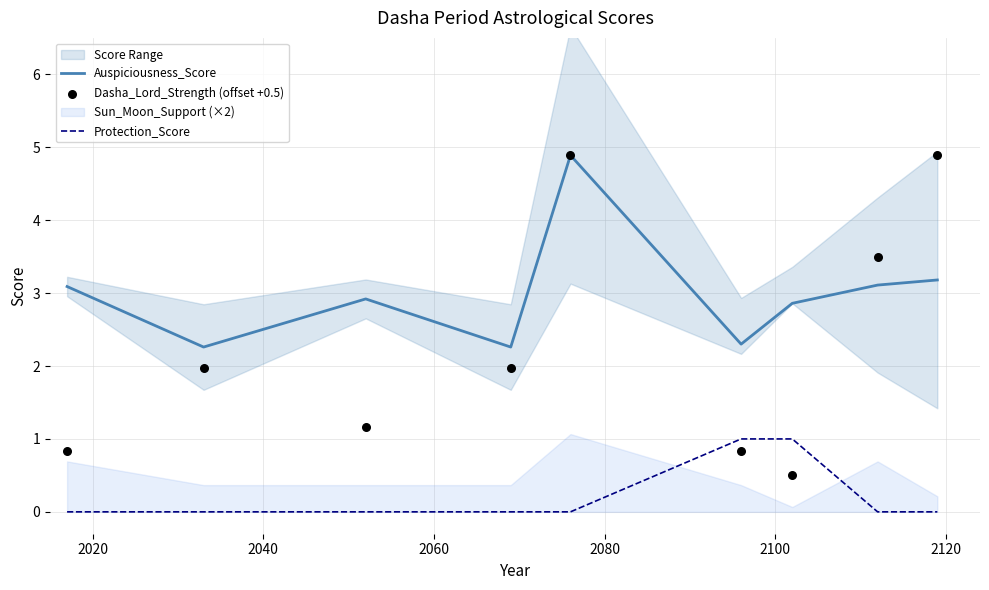

Which series has the largest total across all categories?

Auspiciousness_Score